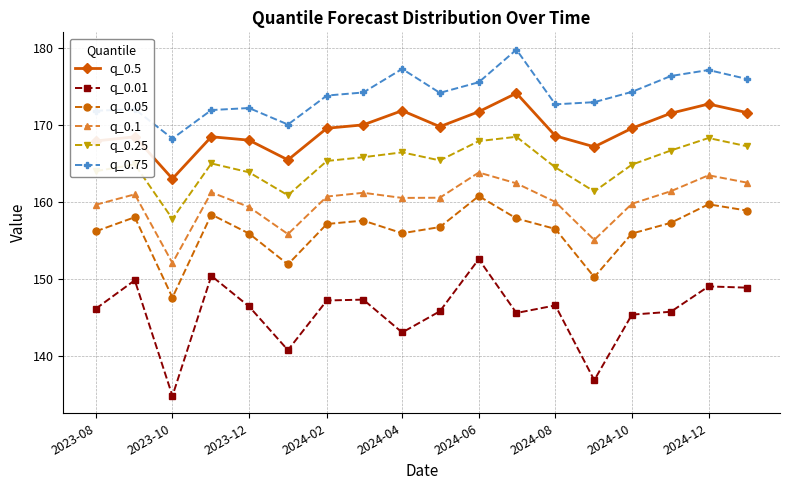

Rank the series by their maximum value, from highest to lowest.

q_0.75, q_0.5, q_0.25, q_0.1, q_0.05, q_0.01